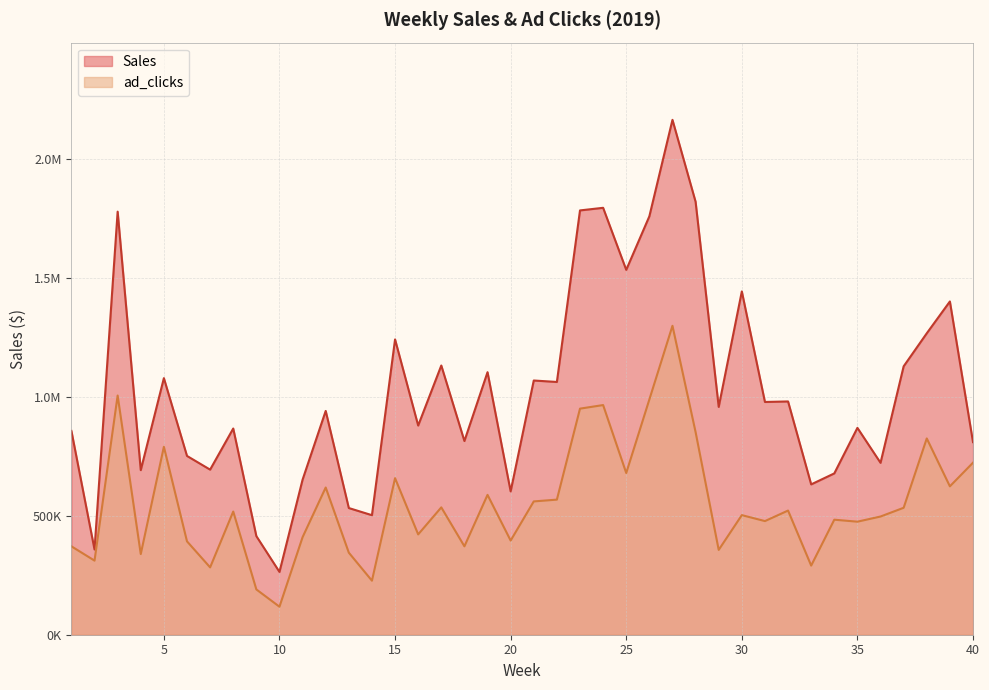

Where is the first local minimum for ad_clicks?

2